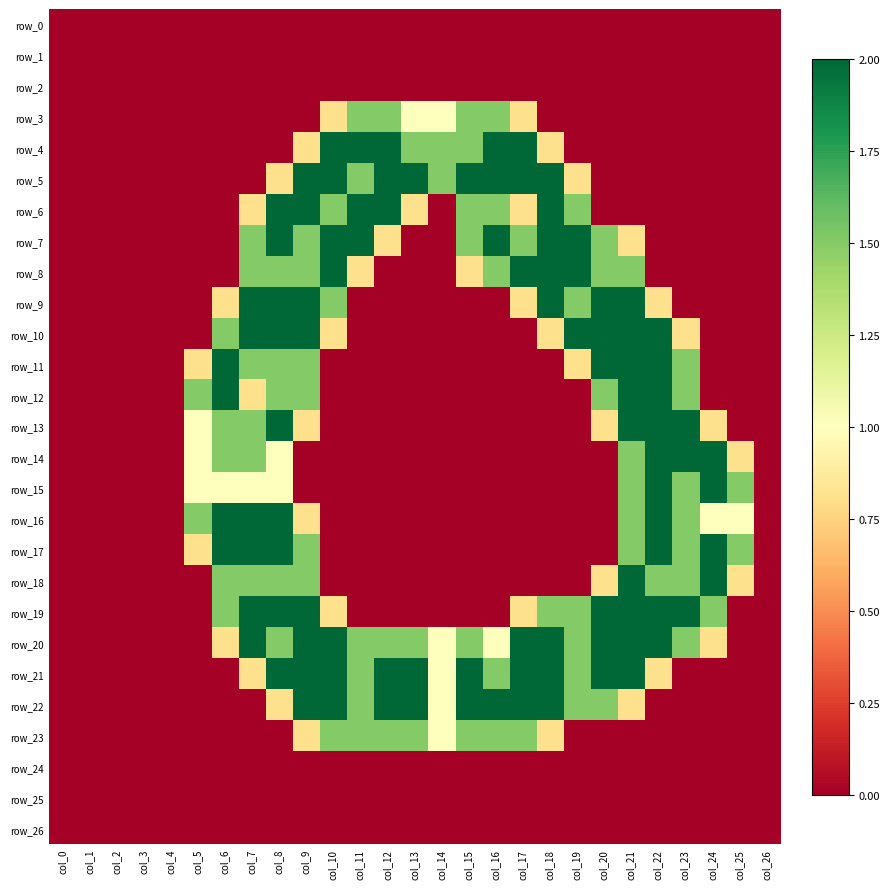

What is the total value across all series at col_15?

15.8